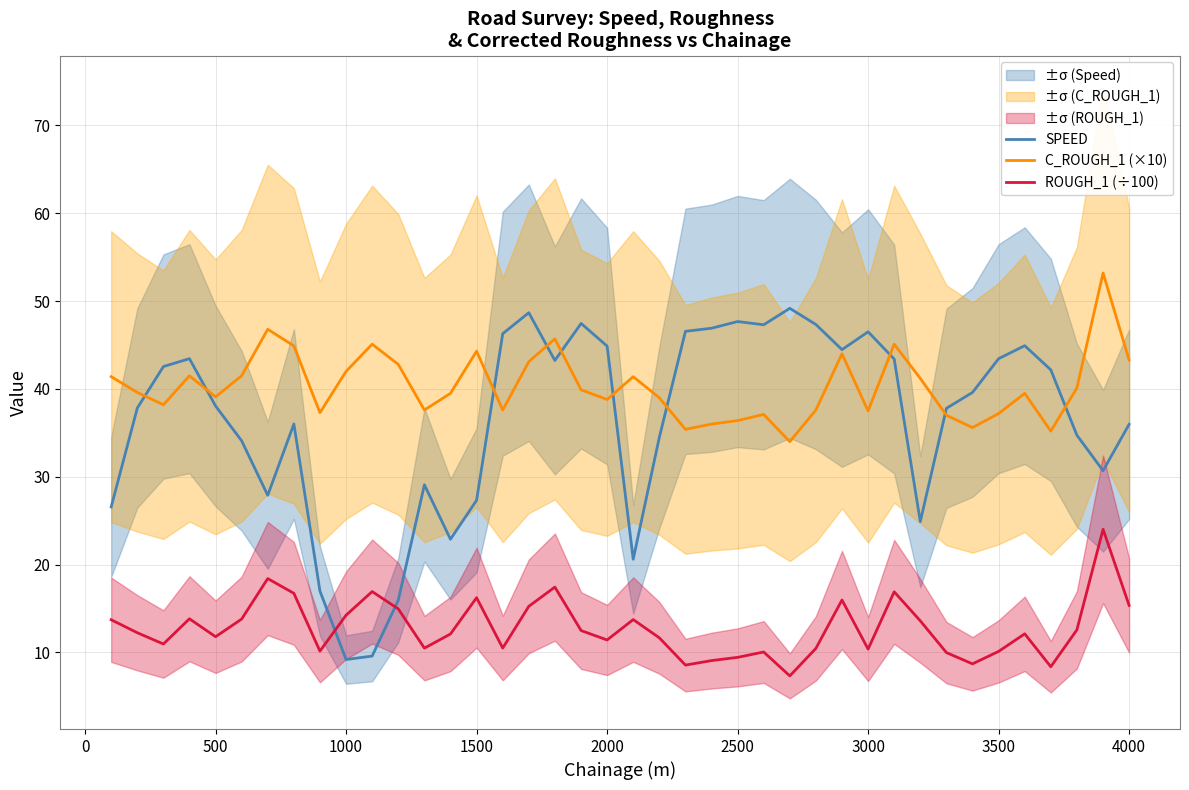

What is the value of the ROUGH_1 (÷100) point at the 36th from the left?

12.1